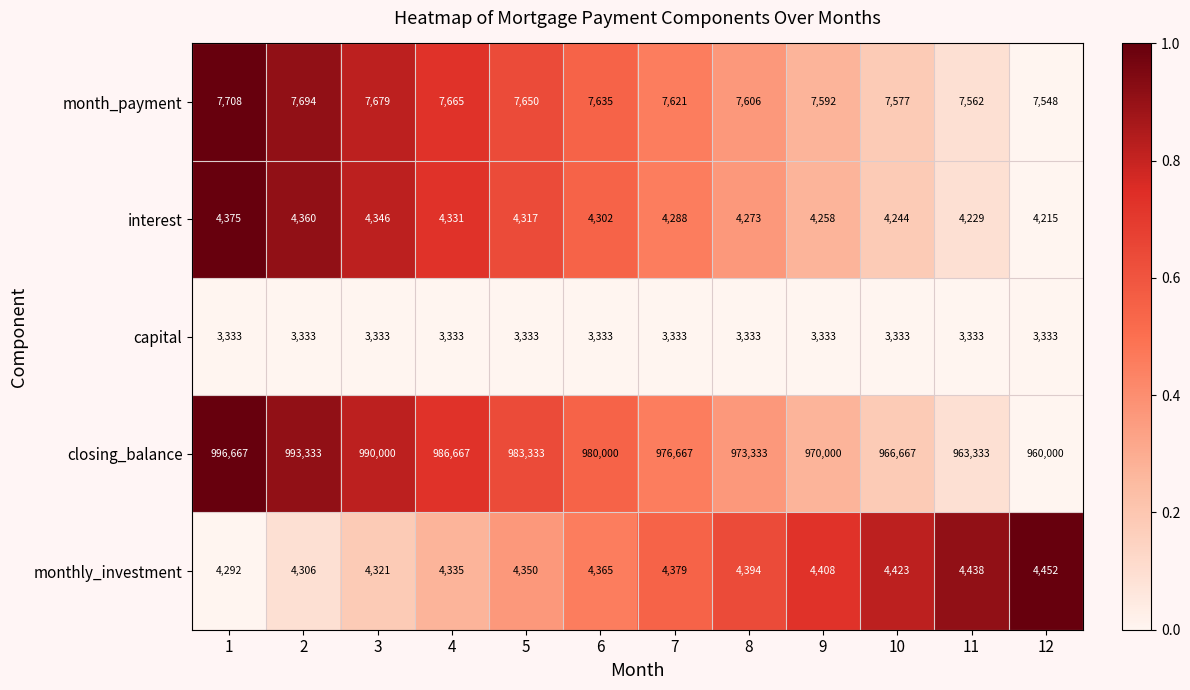

Which series has the largest total across all categories?

closing_balance